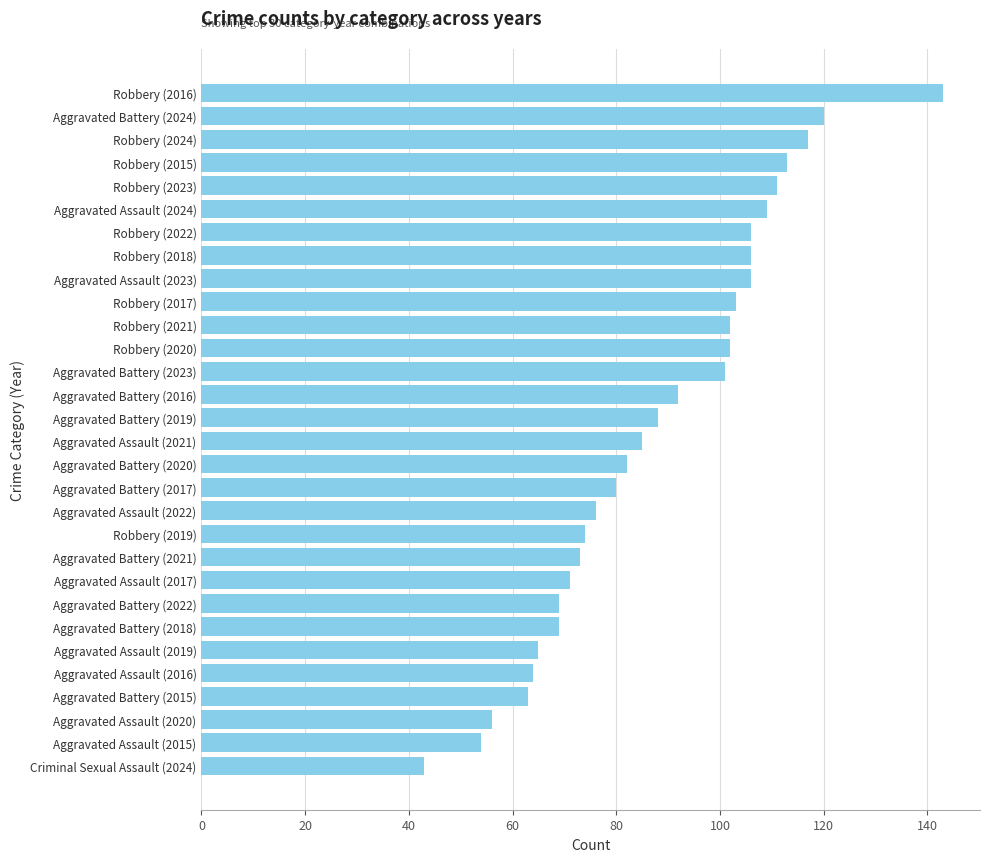

How many data points are less than 88?

15